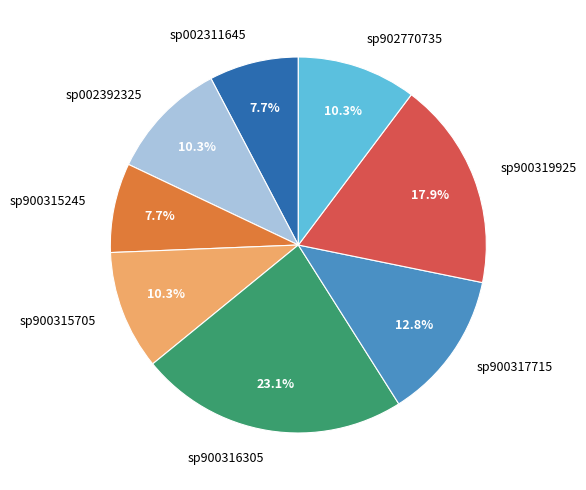

Which slice is the largest?

sp900316305